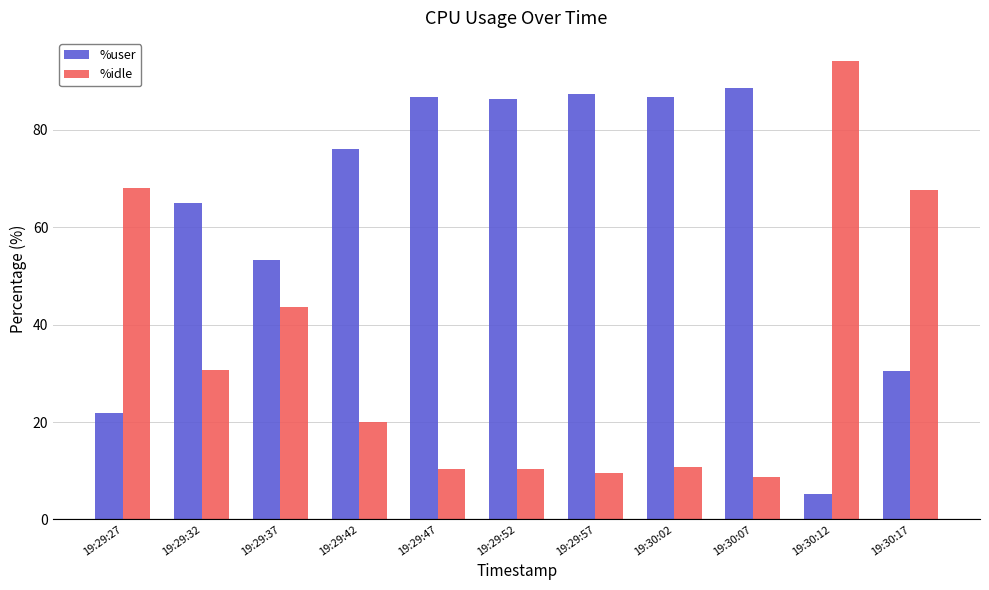

What is the total value across all series at 19:29:57?

97.0